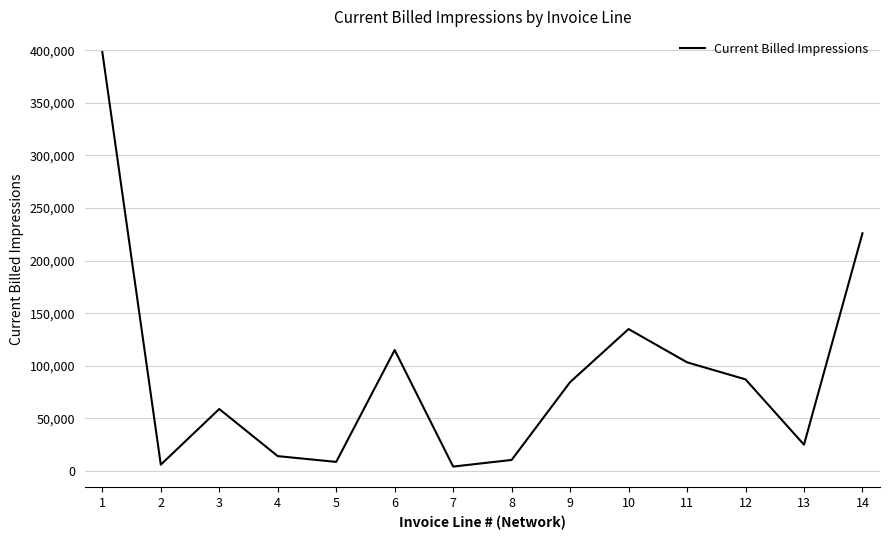

Is it true that the value at 6 is 115013?

True